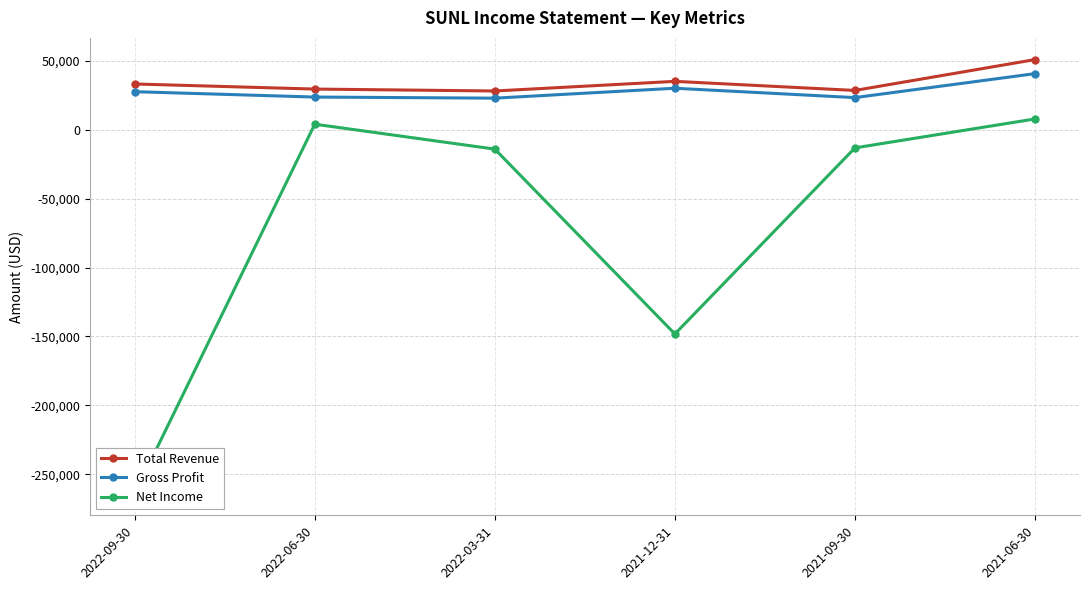

What is the average value of the Gross Profit series?

28150